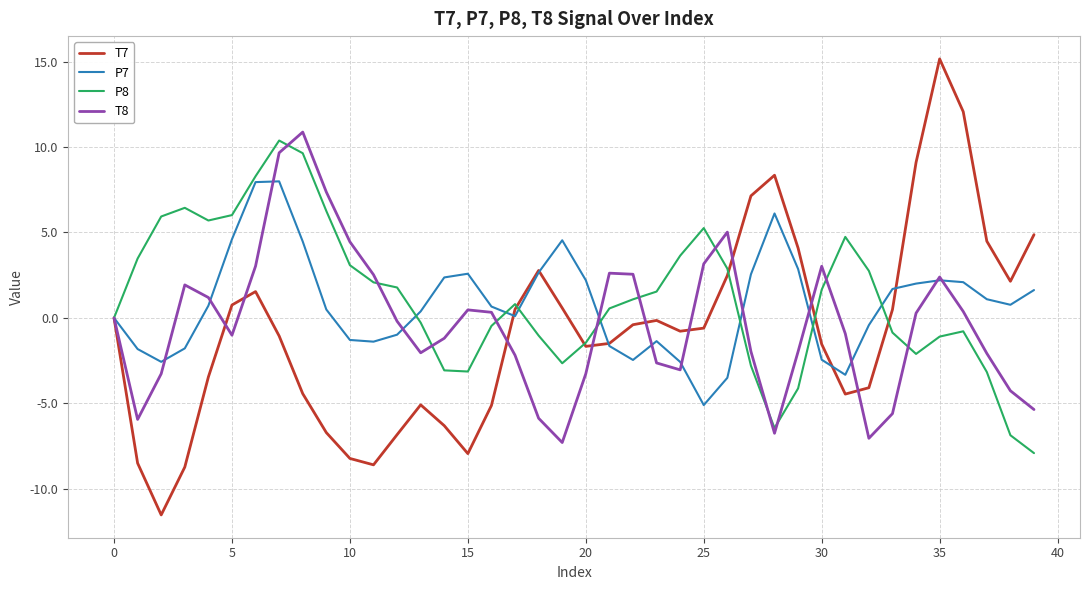

Rank the series by their average value, from highest to lowest.

P8, P7, T8, T7